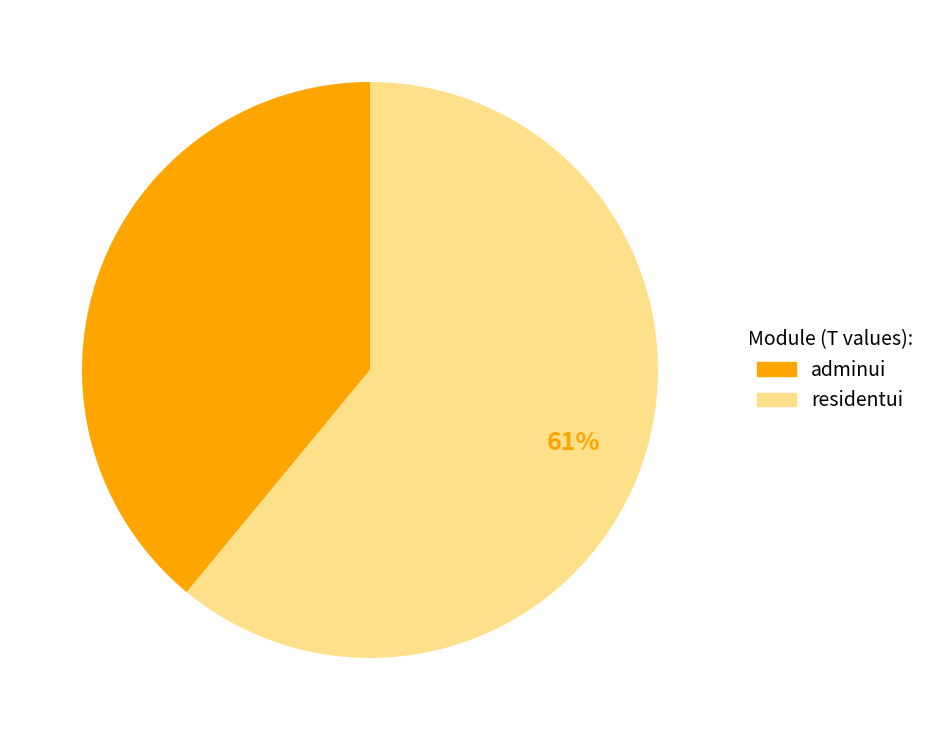

To the nearest percent, what percentage of the pie is adminui?

39%